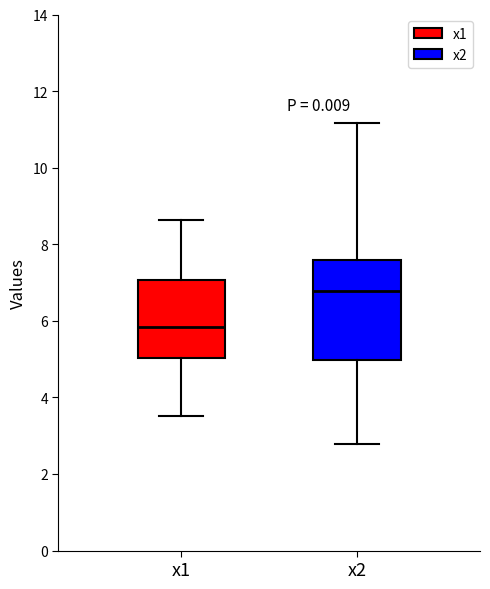

Reading left to right, transcribe this box plot: for each box, give where its median line is, the range the box spans, and where its two whiskers end, as read against the y-axis. The values are not printed on the chart, so give them approximately, as read against the axis.

x1: median 5.8, box 5.0 to 7.0, whiskers 3.6 to 8.6
x2: median 6.8, box 5.0 to 7.6, whiskers 2.8 to 11.2